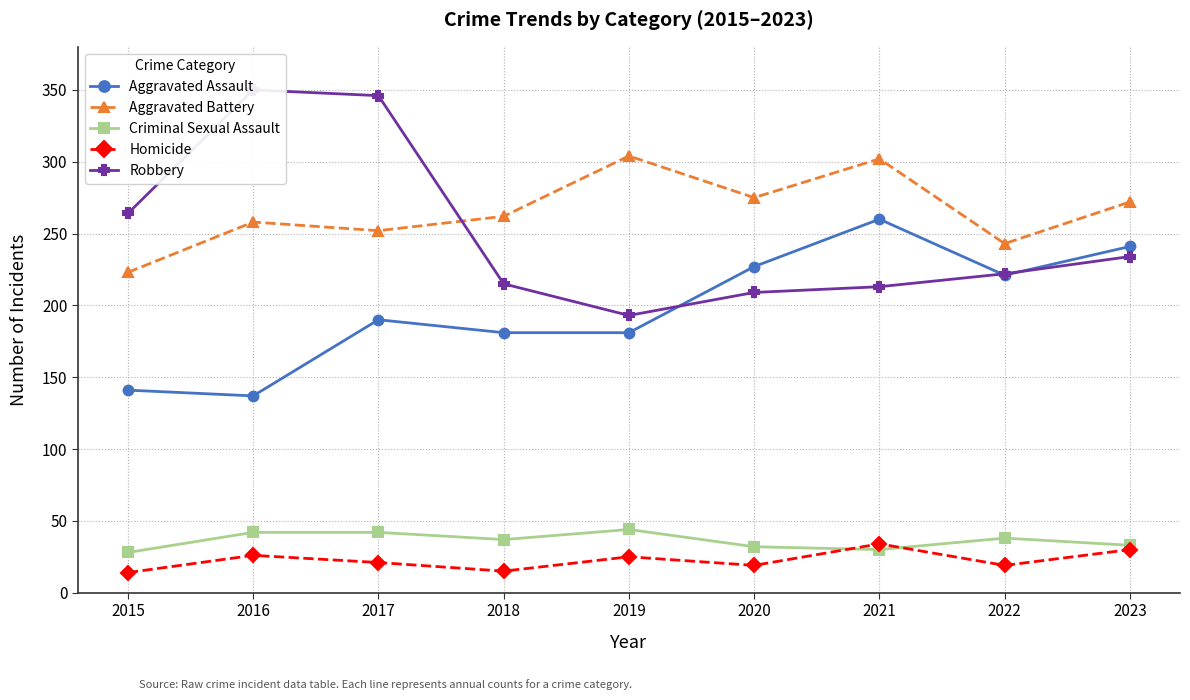

What is the highest value of the Robbery series?

350